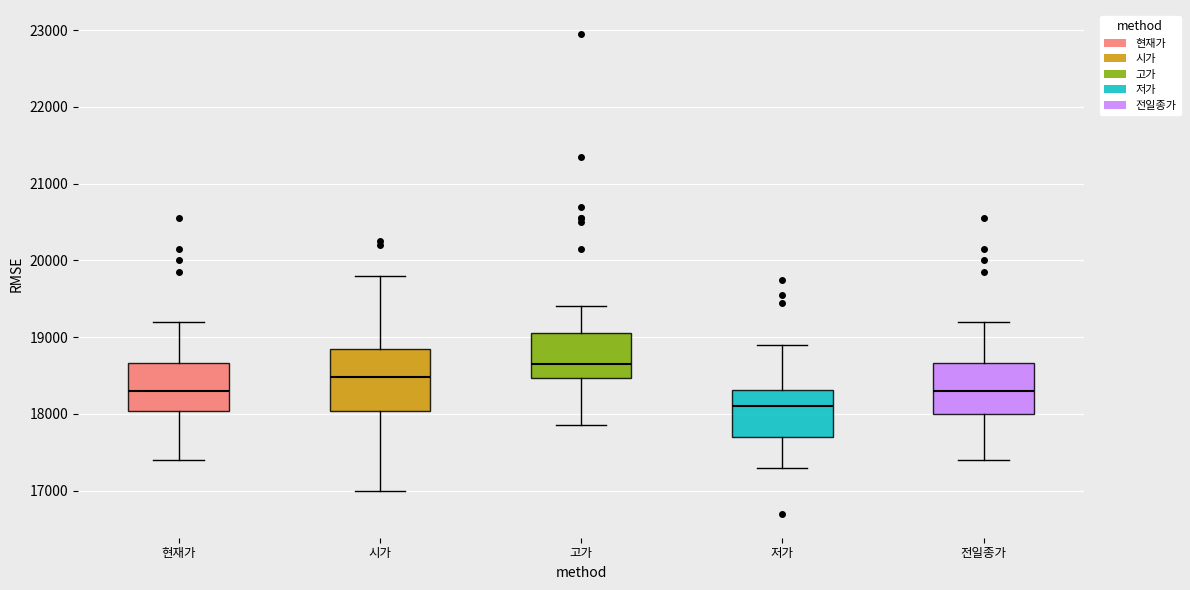

Reading left to right, transcribe this box plot: for each box, give where its median line is, the range the box spans, and where its two whiskers end, as read against the y-axis. The values are not printed on the chart, so give them approximately, as read against the axis.

현재가: median 18300, box 18000 to 18700, whiskers 17400 to 19200
시가: median 18500, box 18000 to 18900, whiskers 17000 to 19800
고가: median 18700, box 18500 to 19100, whiskers 17900 to 19400
저가: median 18100, box 17700 to 18300, whiskers 17300 to 18900
전일종가: median 18300, box 18000 to 18700, whiskers 17400 to 19200